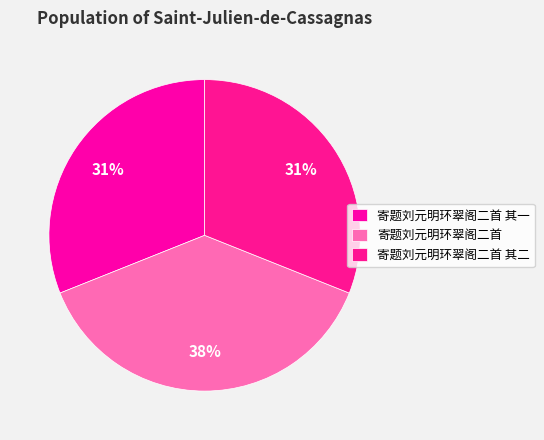

Count the number of slices in the pie.

3